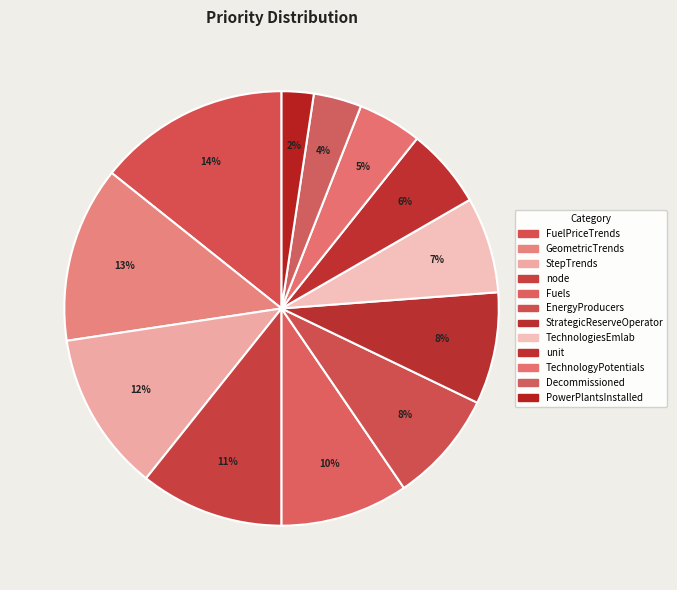

To the nearest percent, what portion does StrategicReserveOperator represent?

8%